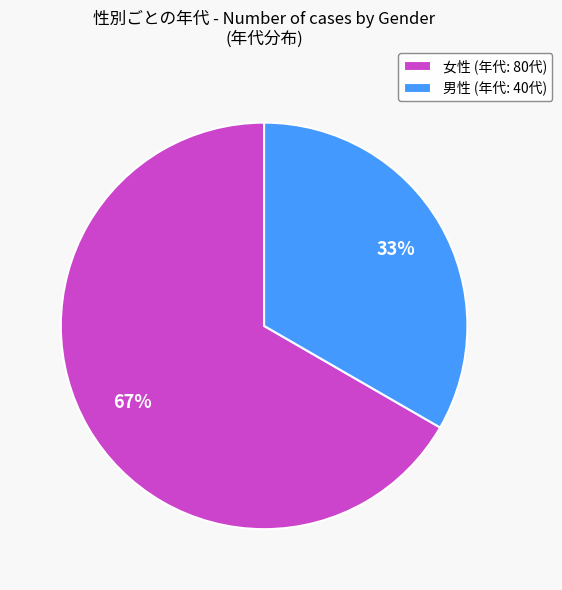

Combined, do 男性 (年代: 40代) and 女性 (年代: 80代) account for over 50%?

Yes